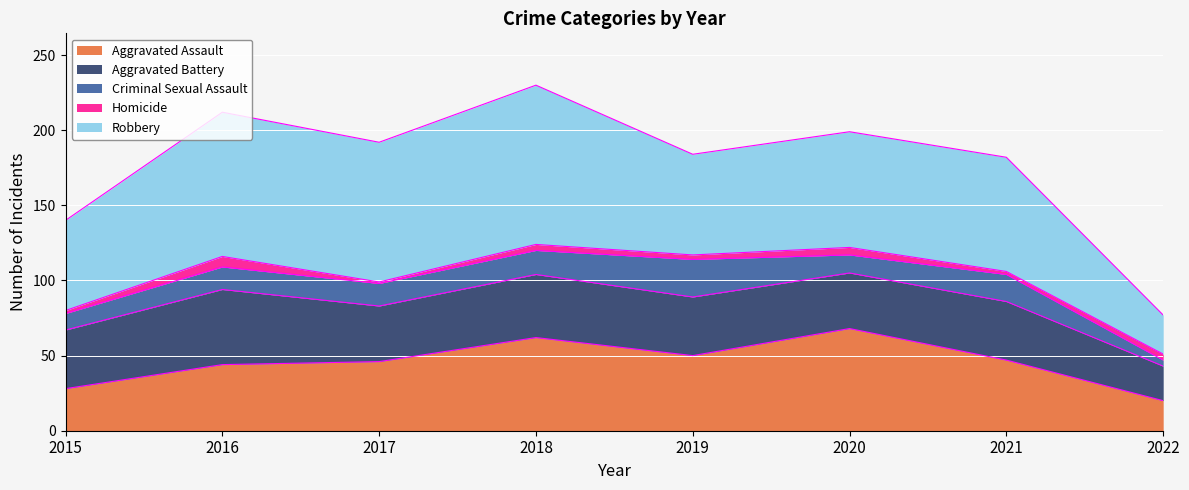

Which series has the largest total across all categories?

Robbery